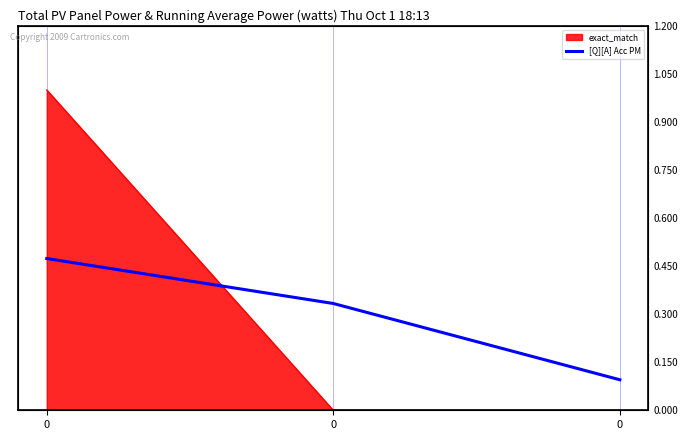

Reading left to right, what are all the values shown in this chart?

0.5	0.3	0.1